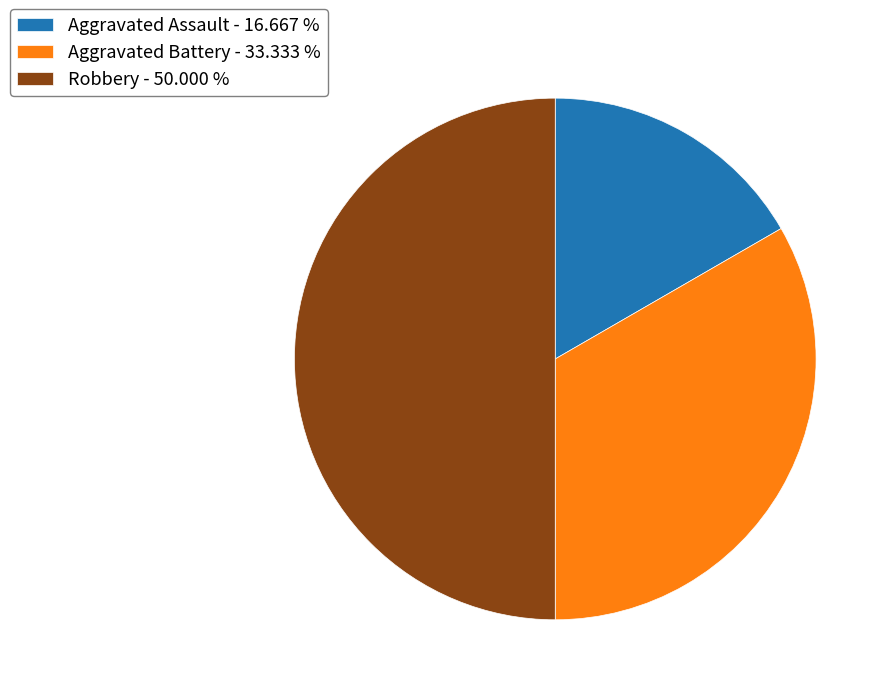

Rank the categories by value from highest to lowest.

Robbery, Aggravated Battery, Aggravated Assault